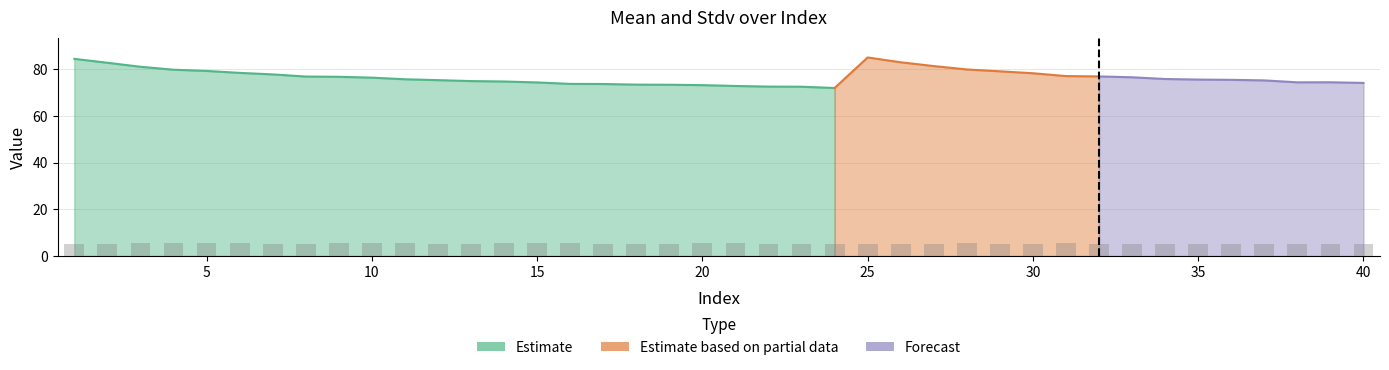

The value at 36 is 5.2. True or false?

True